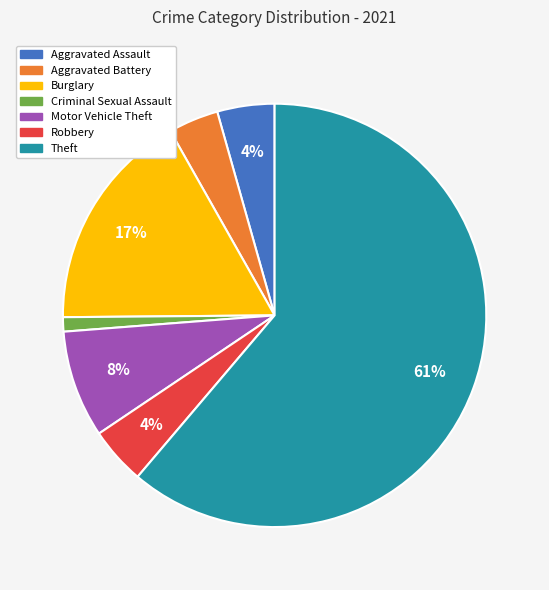

To the nearest percent, what portion does Motor Vehicle Theft represent?

8%